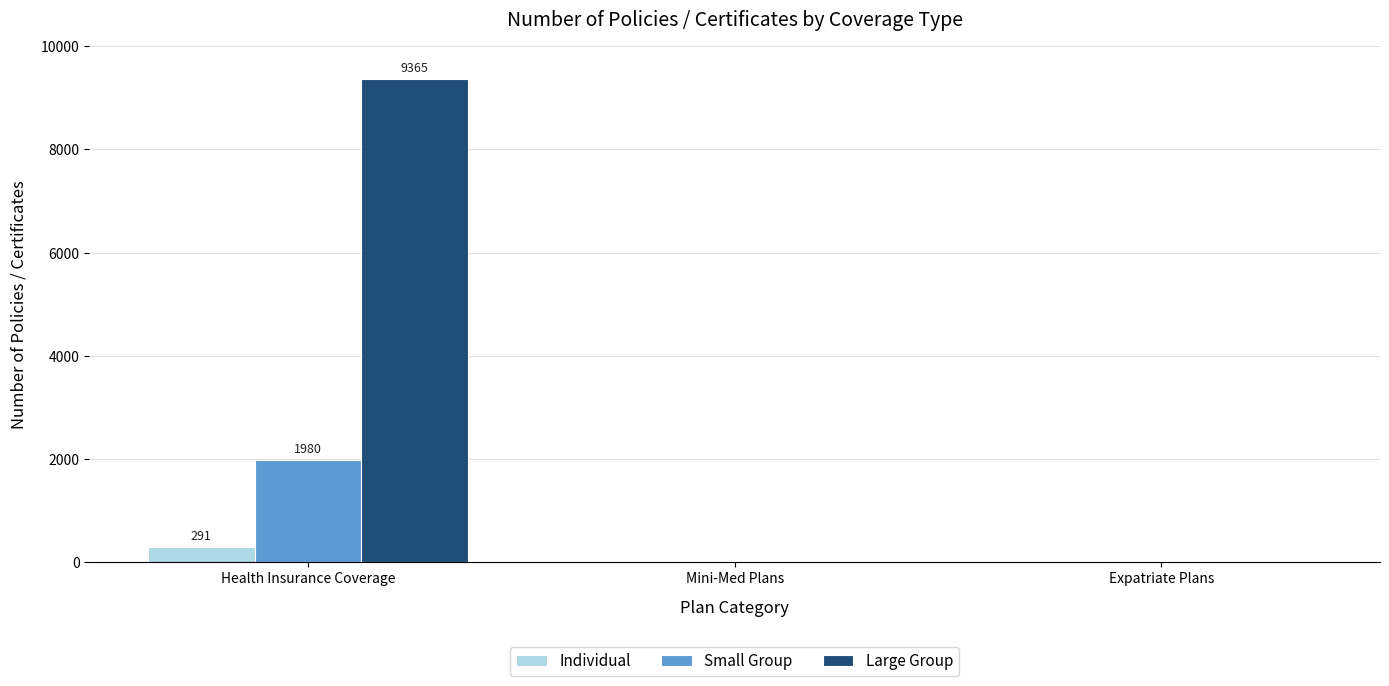

What is the spread (max minus min) of values at Health Insurance Coverage?

9074